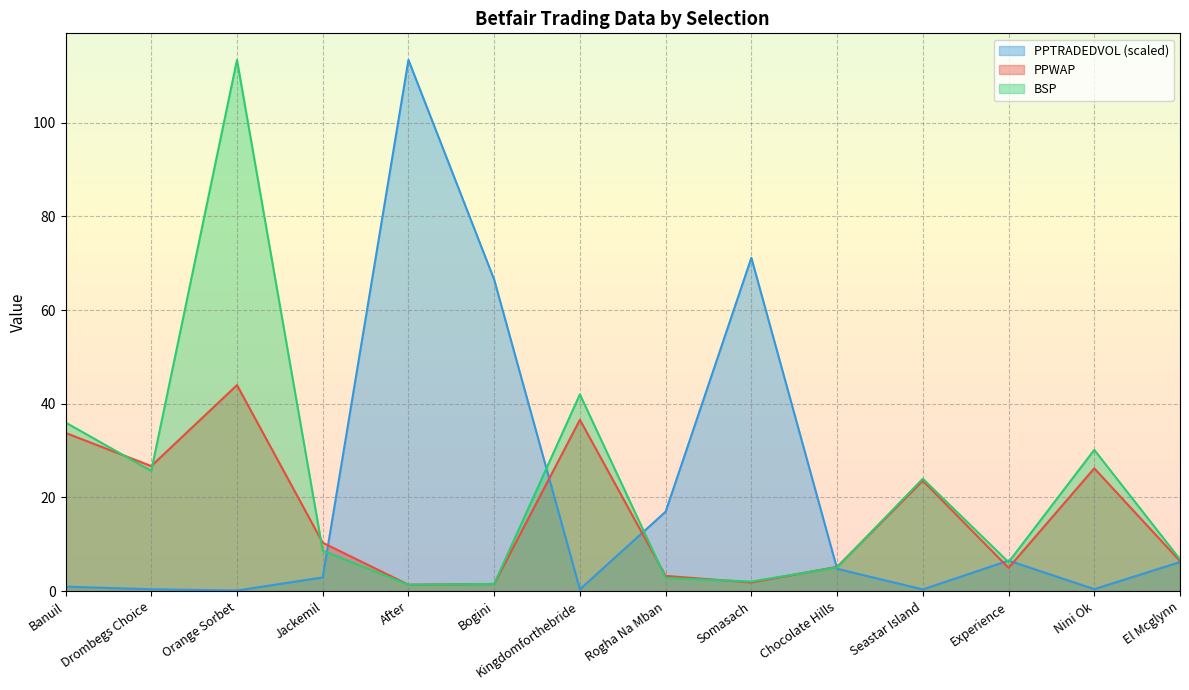

Which category has the highest value in the PPWAP series?

Orange Sorbet